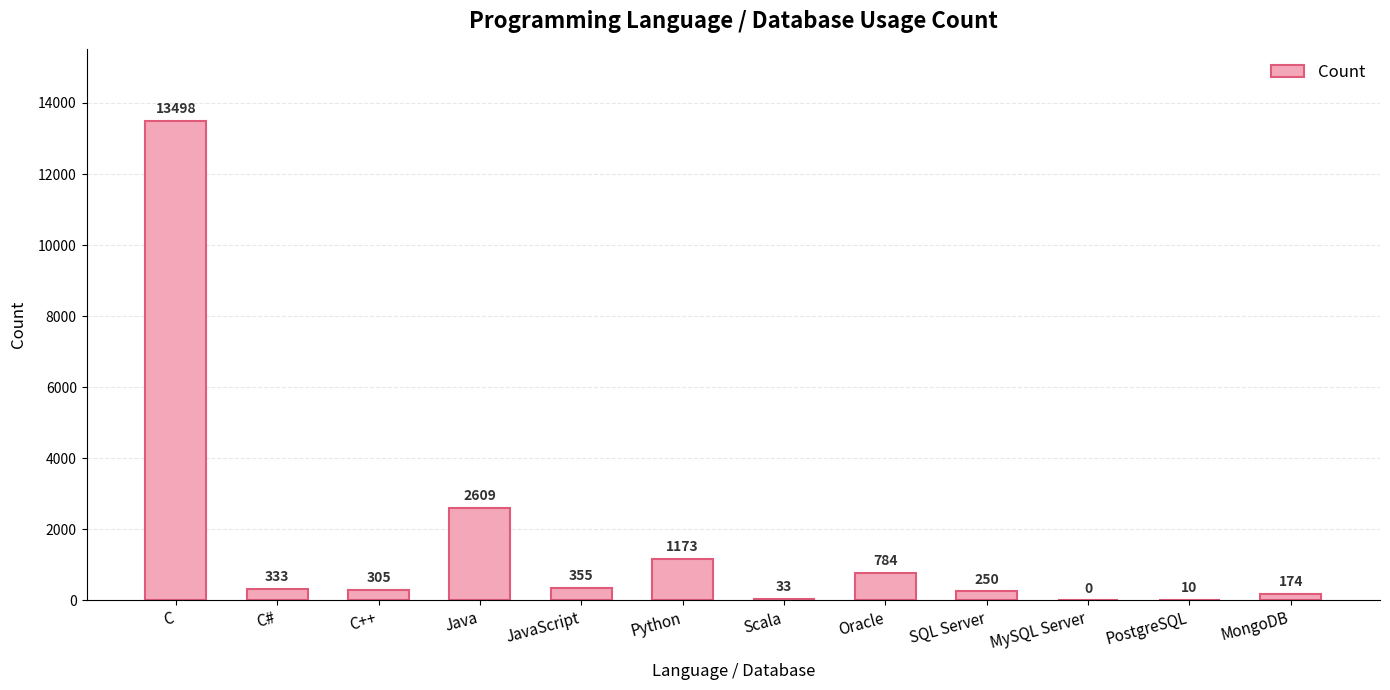

Is it true that the value at Python is 1173?

True